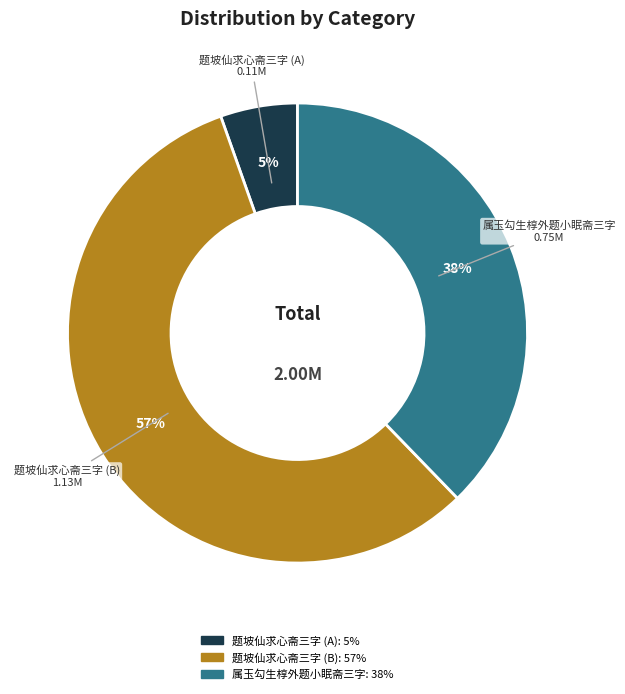

To the nearest percent, what is the average slice percentage?

33%